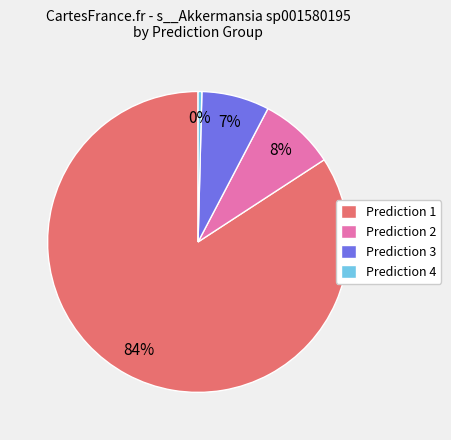

Count the number of slices in the pie.

4